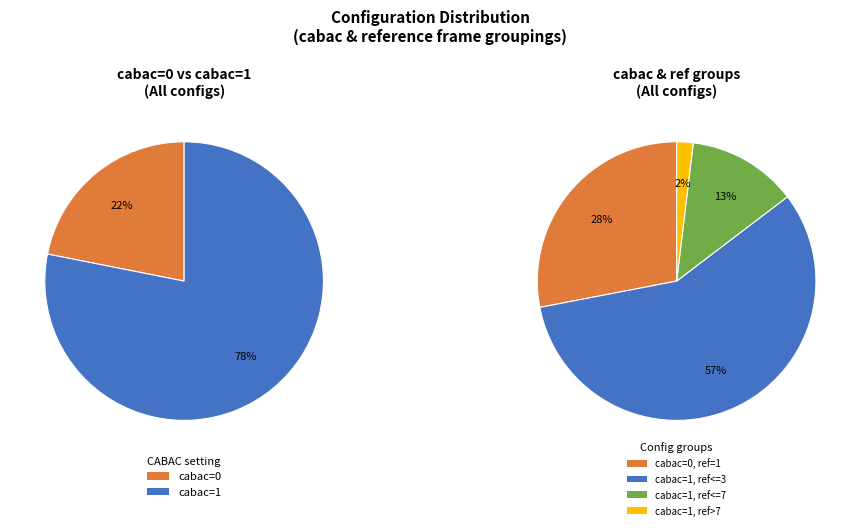

Count the number of slices in the pie.

2